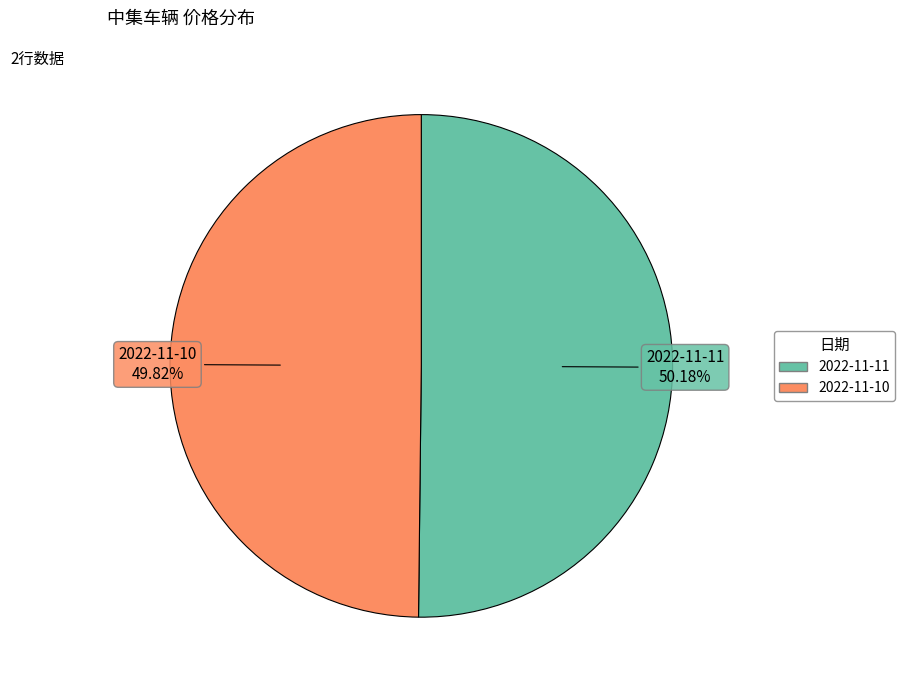

Combined, do 2022-11-10 and 2022-11-11 account for over 50%?

Yes